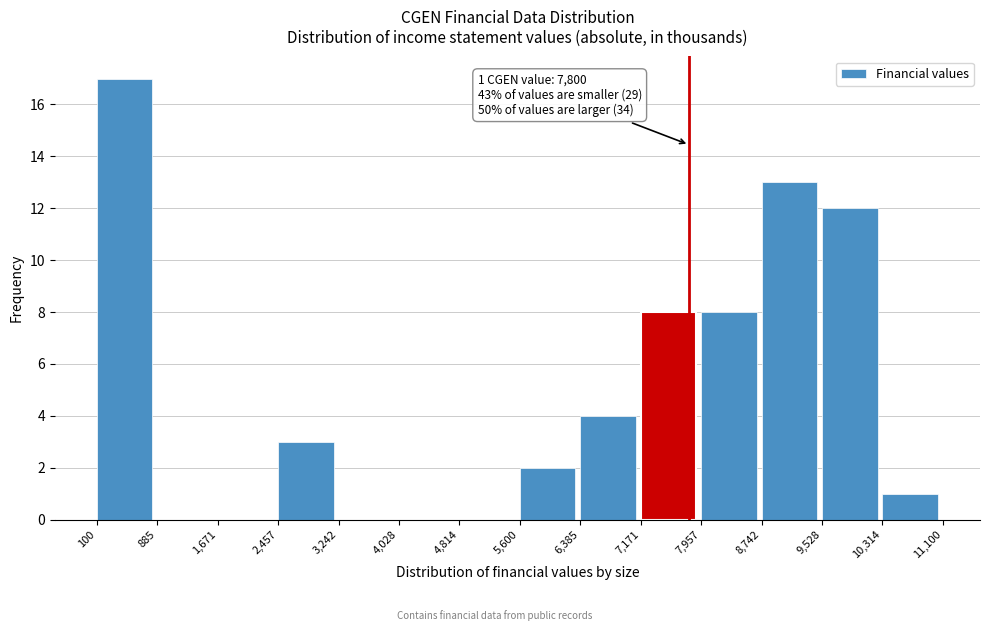

Which range on the x-axis has the tallest bar?

100 to 885